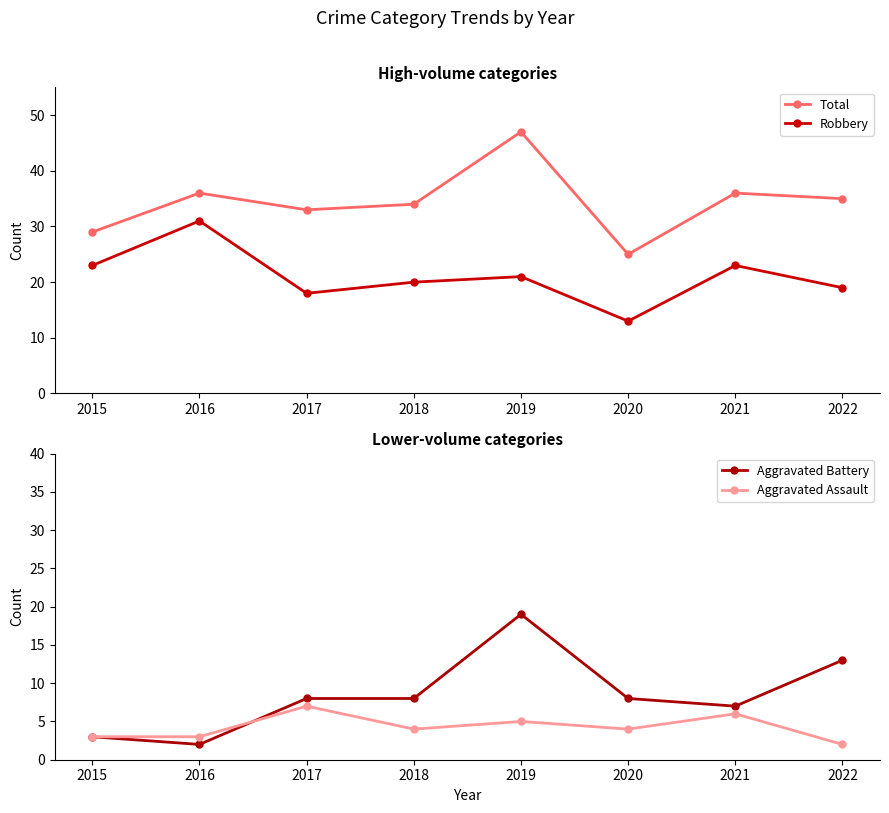

Where is Aggravated Battery nearest to the value 10?

2017